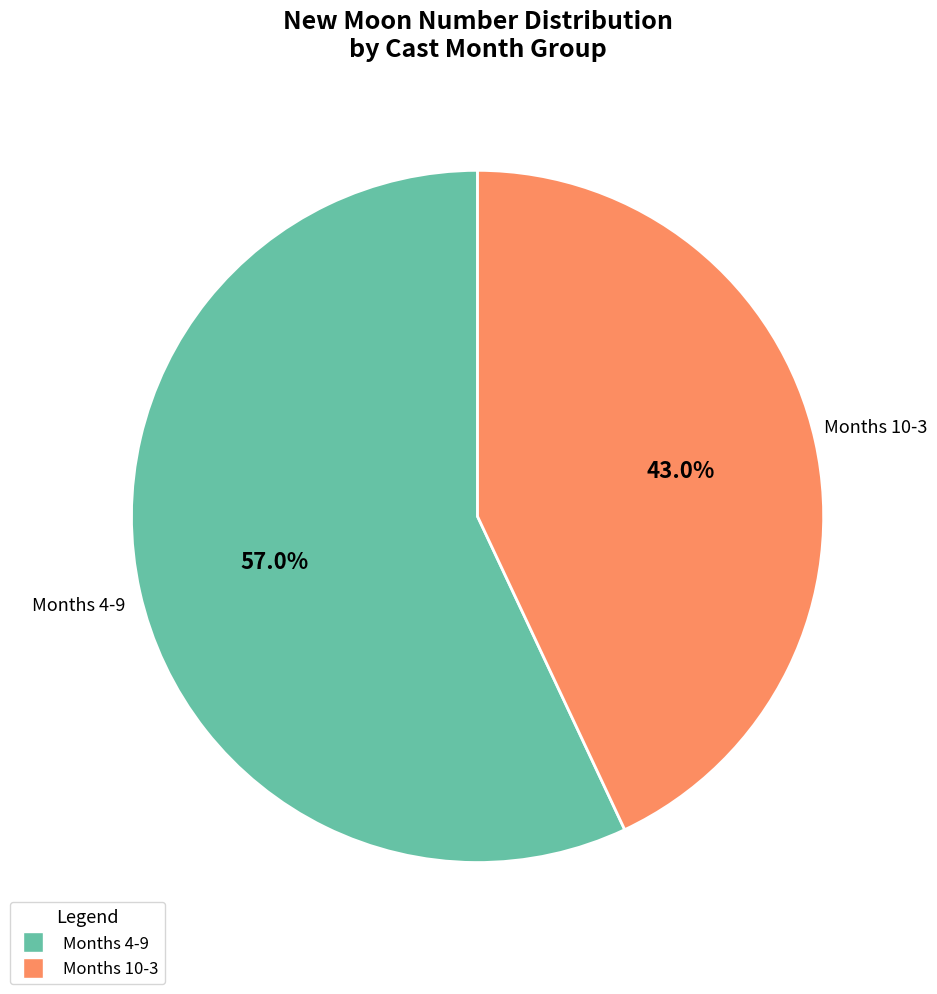

Does any single category account for the majority?

Yes